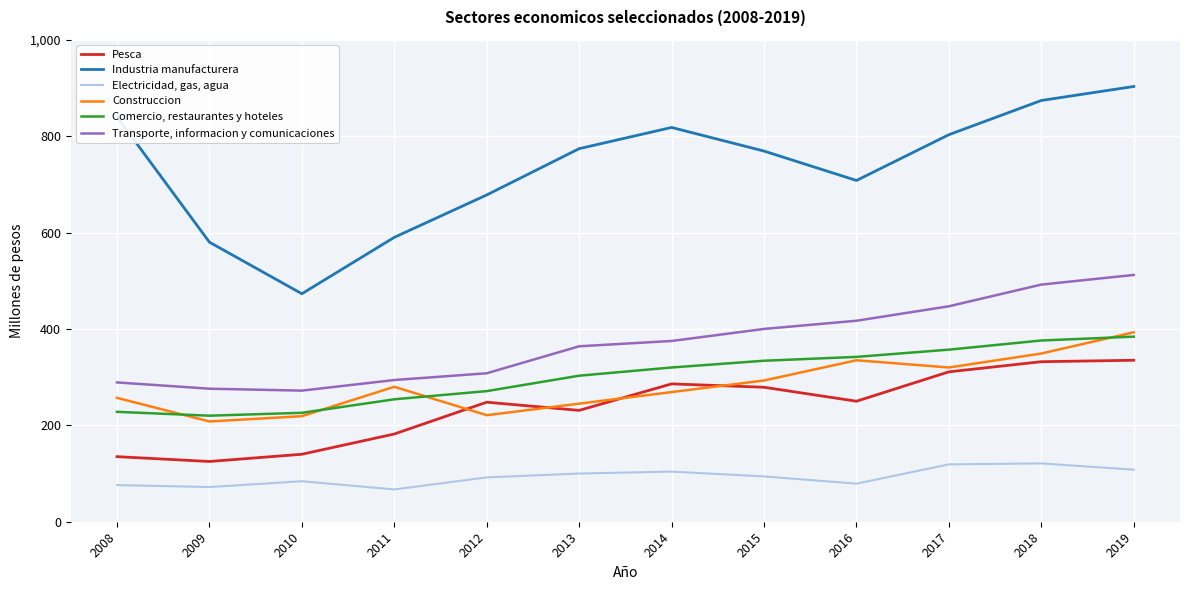

Which series changed the most between 2012 and 2016?

Construccion